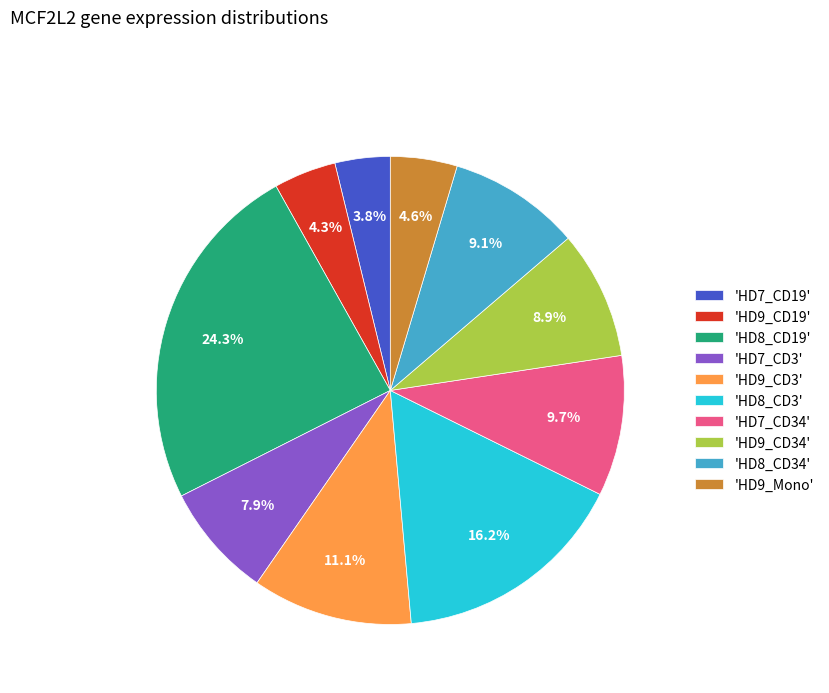

What is the ratio of the value at 'HD9_CD3' to the value at 'HD8_CD3'?

0.7